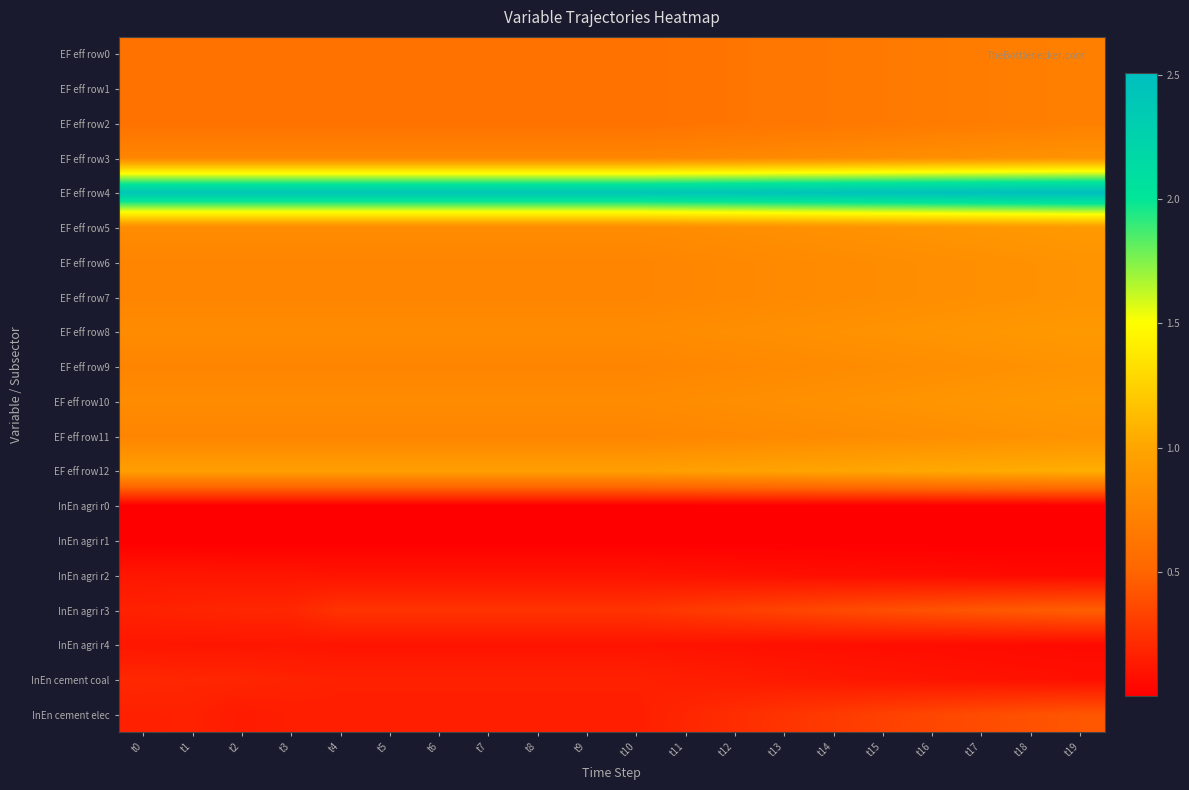

Count the number of data series in this chart.

20